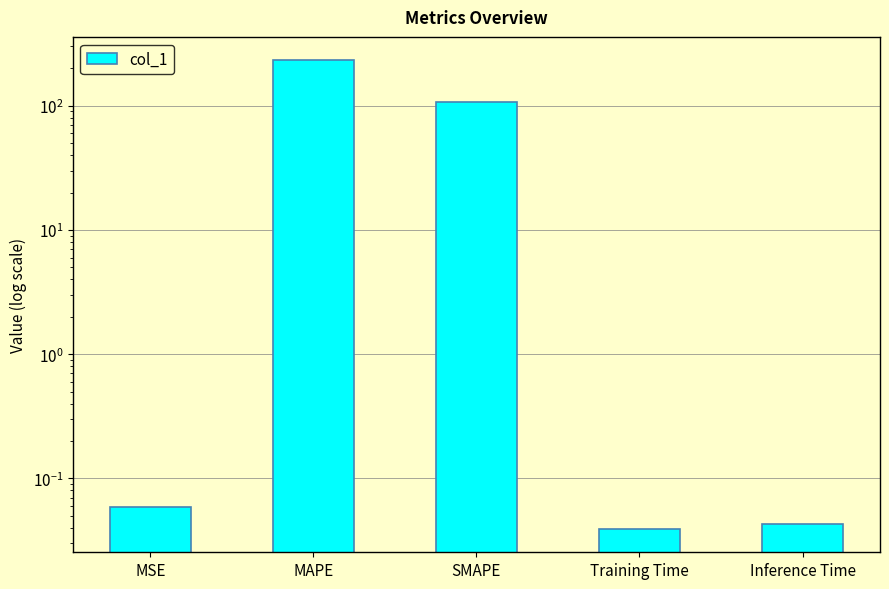

How many distinct data groups are displayed?

1